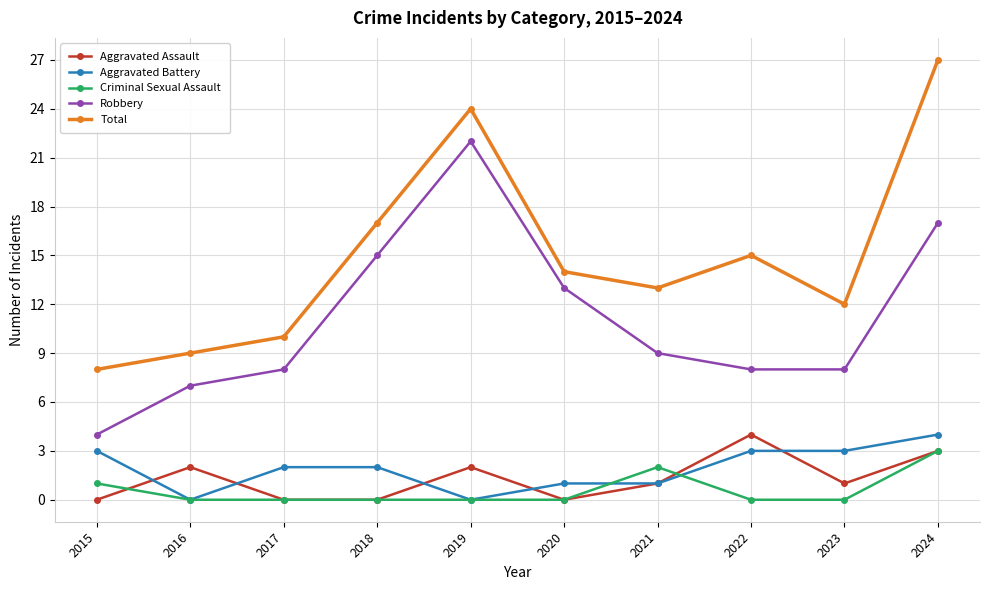

Which series changed the most between 2019 and 2021?

Robbery